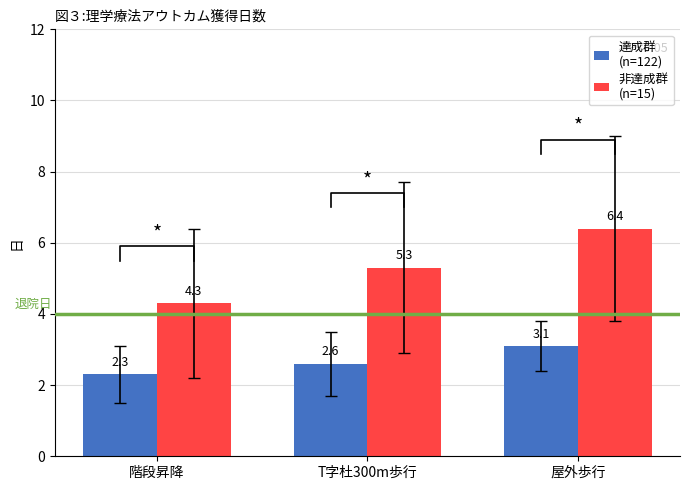

What is the label of the 2nd bar from the left?

T字杜300m歩行